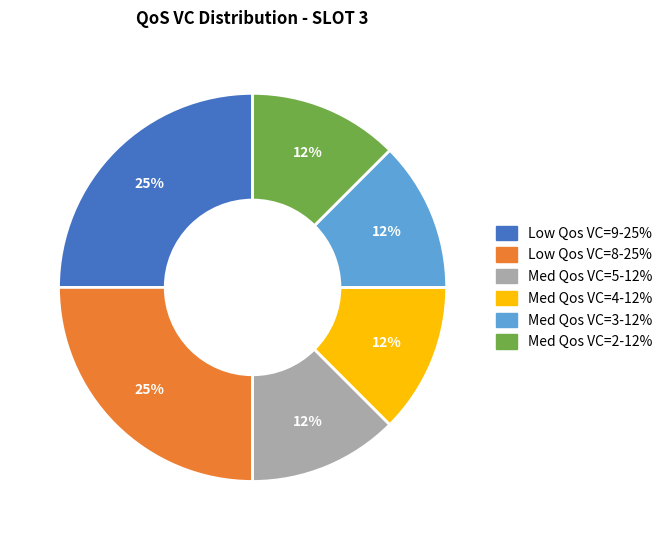

To the nearest percent, what is the average slice percentage?

17%